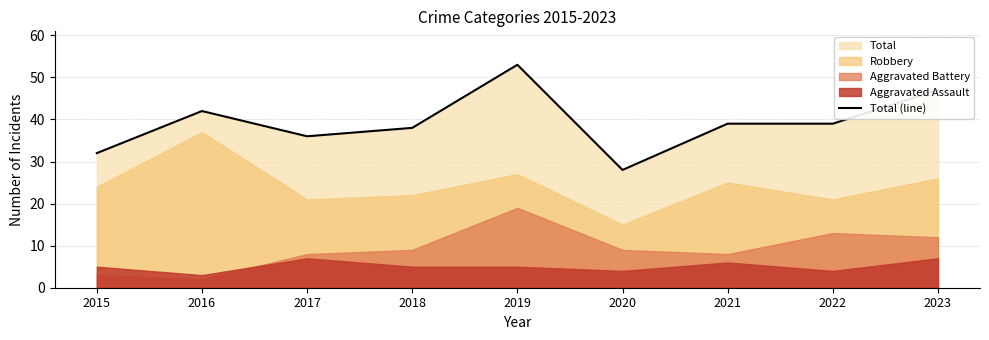

What is the value of the 3rd point from the left?

36